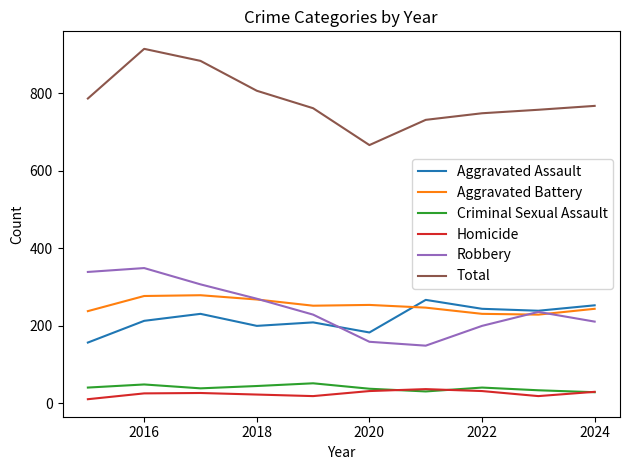

True or false: Total and Homicide intersect in this chart.

False